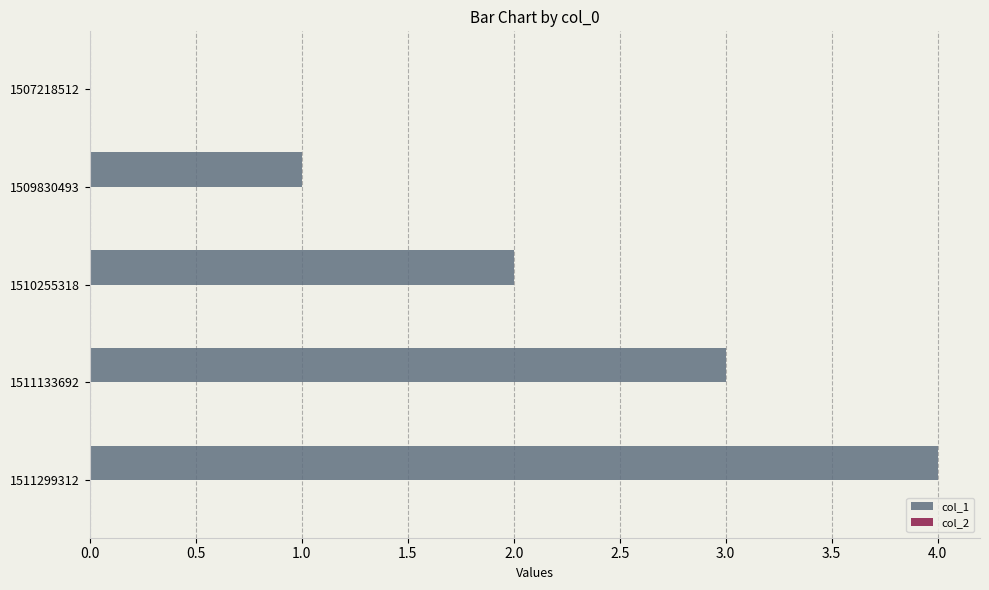

True or false: the data shows 1 at 1509830493.

True